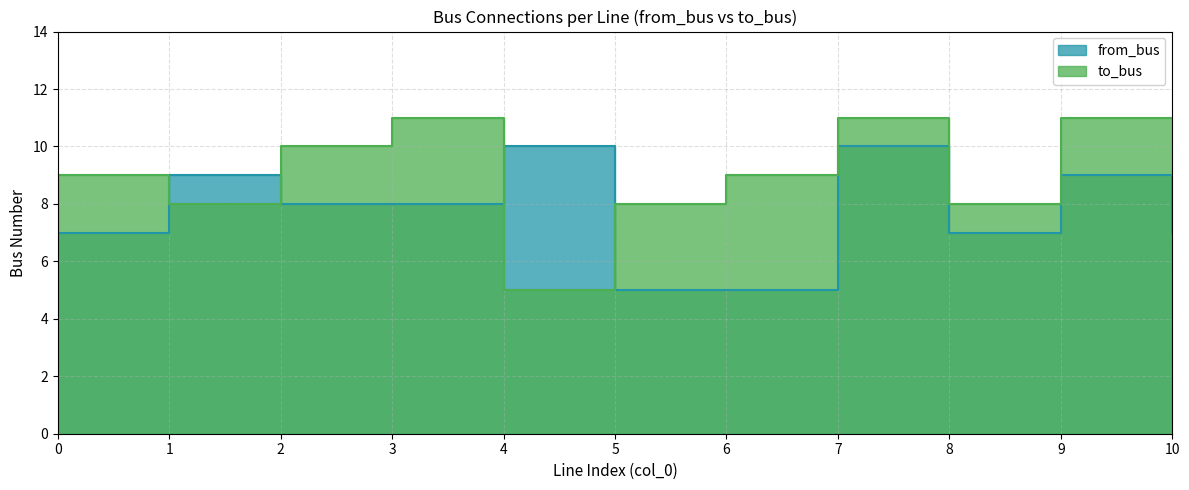

Which category has the lowest value across all series?

5